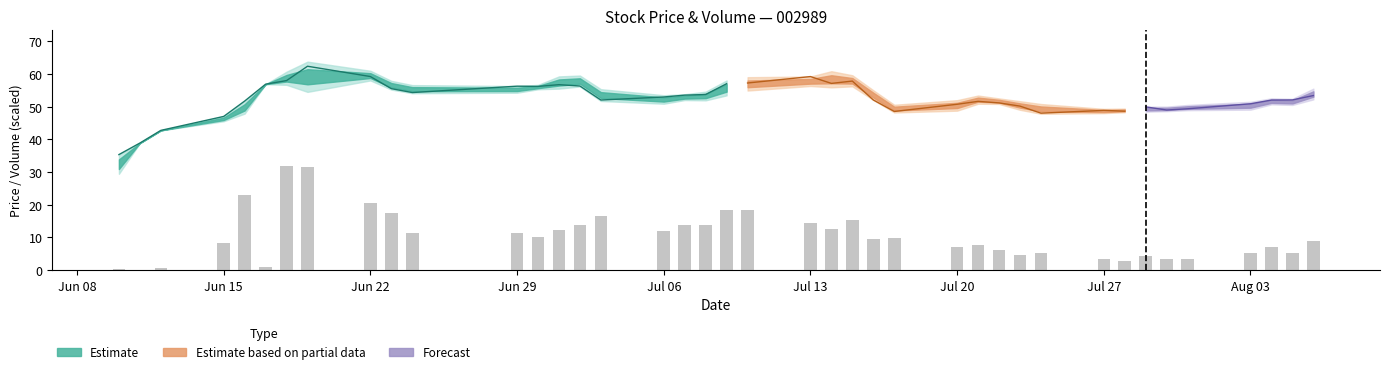

Is the value of low at 2020-07-06 greater than the value of high at 2020-07-27?

Yes